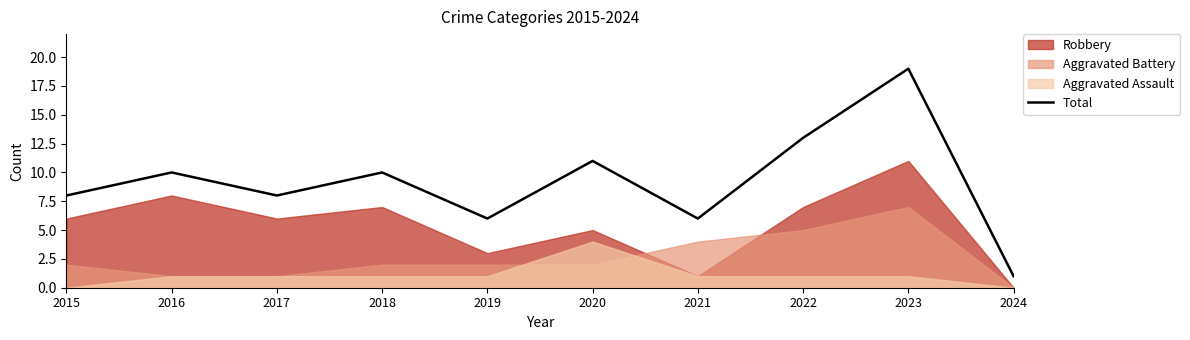

What is the ratio of the value at 2018 to the value at 2020?

0.9